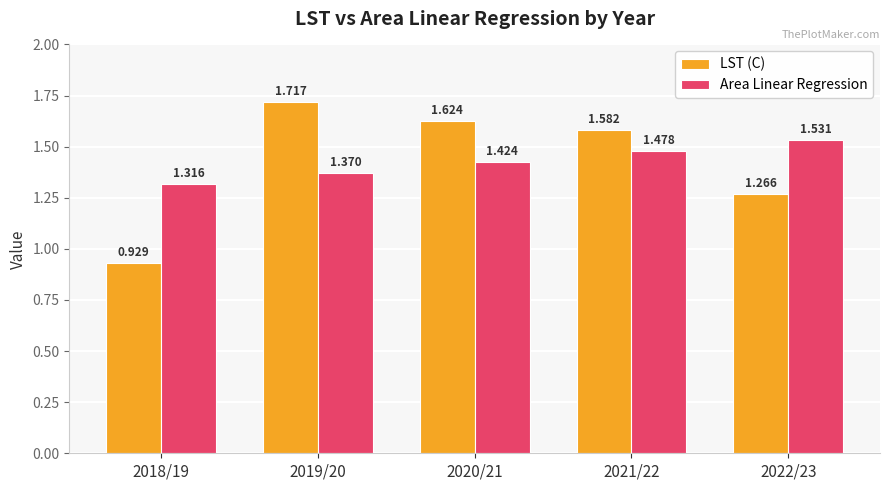

What is the label of the 2nd bar from the left?

2019/20